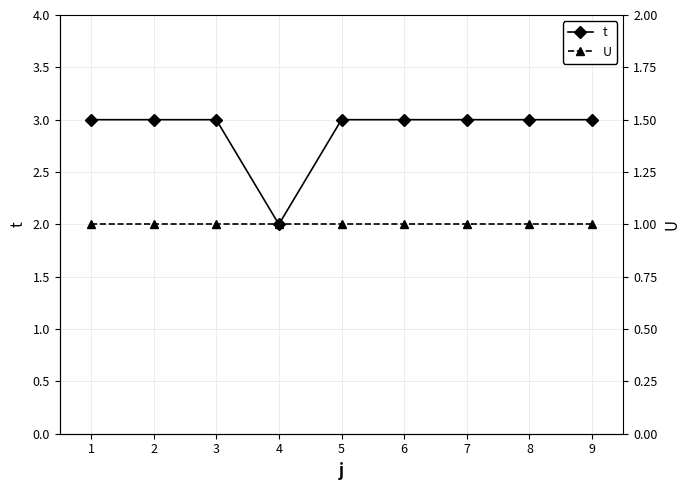

The t series shows 3 at 3. True or false?

True